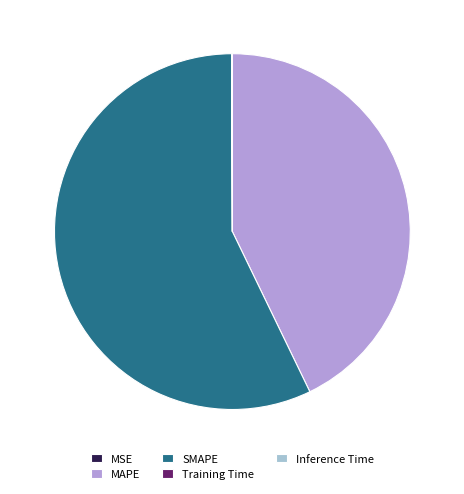

Combined, do SMAPE and MAPE account for over 50%?

Yes